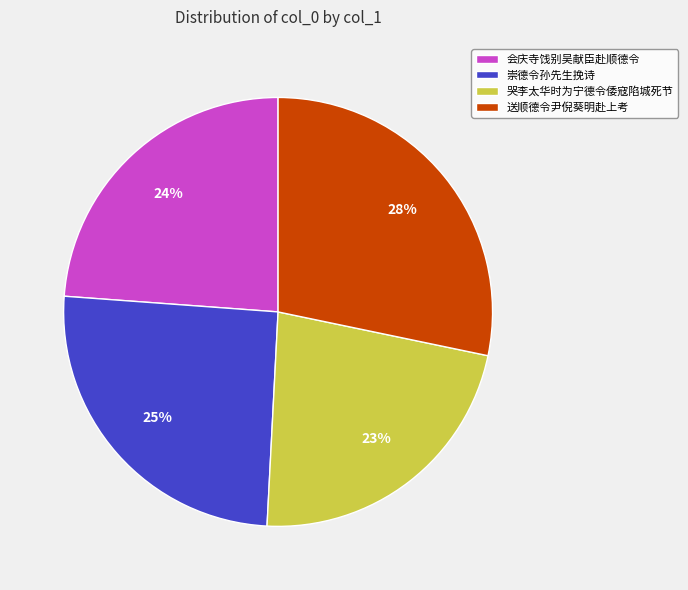

Do 送顺德令尹倪葵明赴上考 and 会庆寺饯别吴献臣赴顺德令 together represent more than half of the pie?

Yes